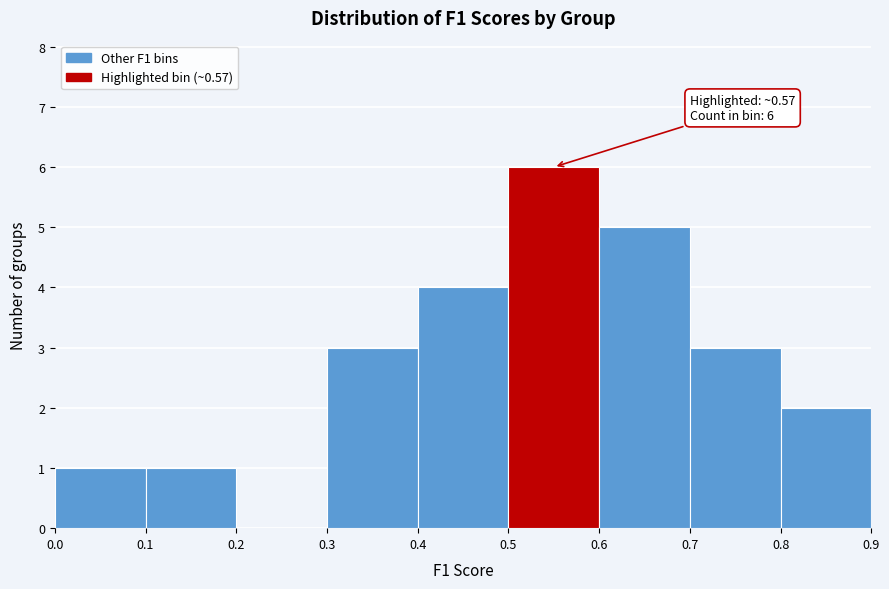

Over which range of the x-axis is the bar tallest?

0.5 to 0.6